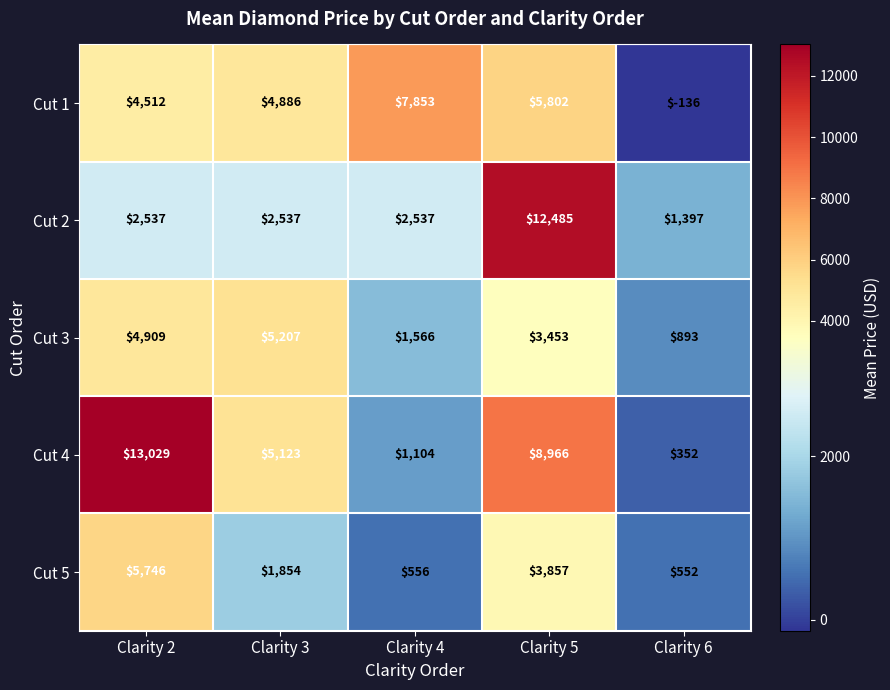

Where is Cut 5 nearest to the value 3149?

Clarity 5